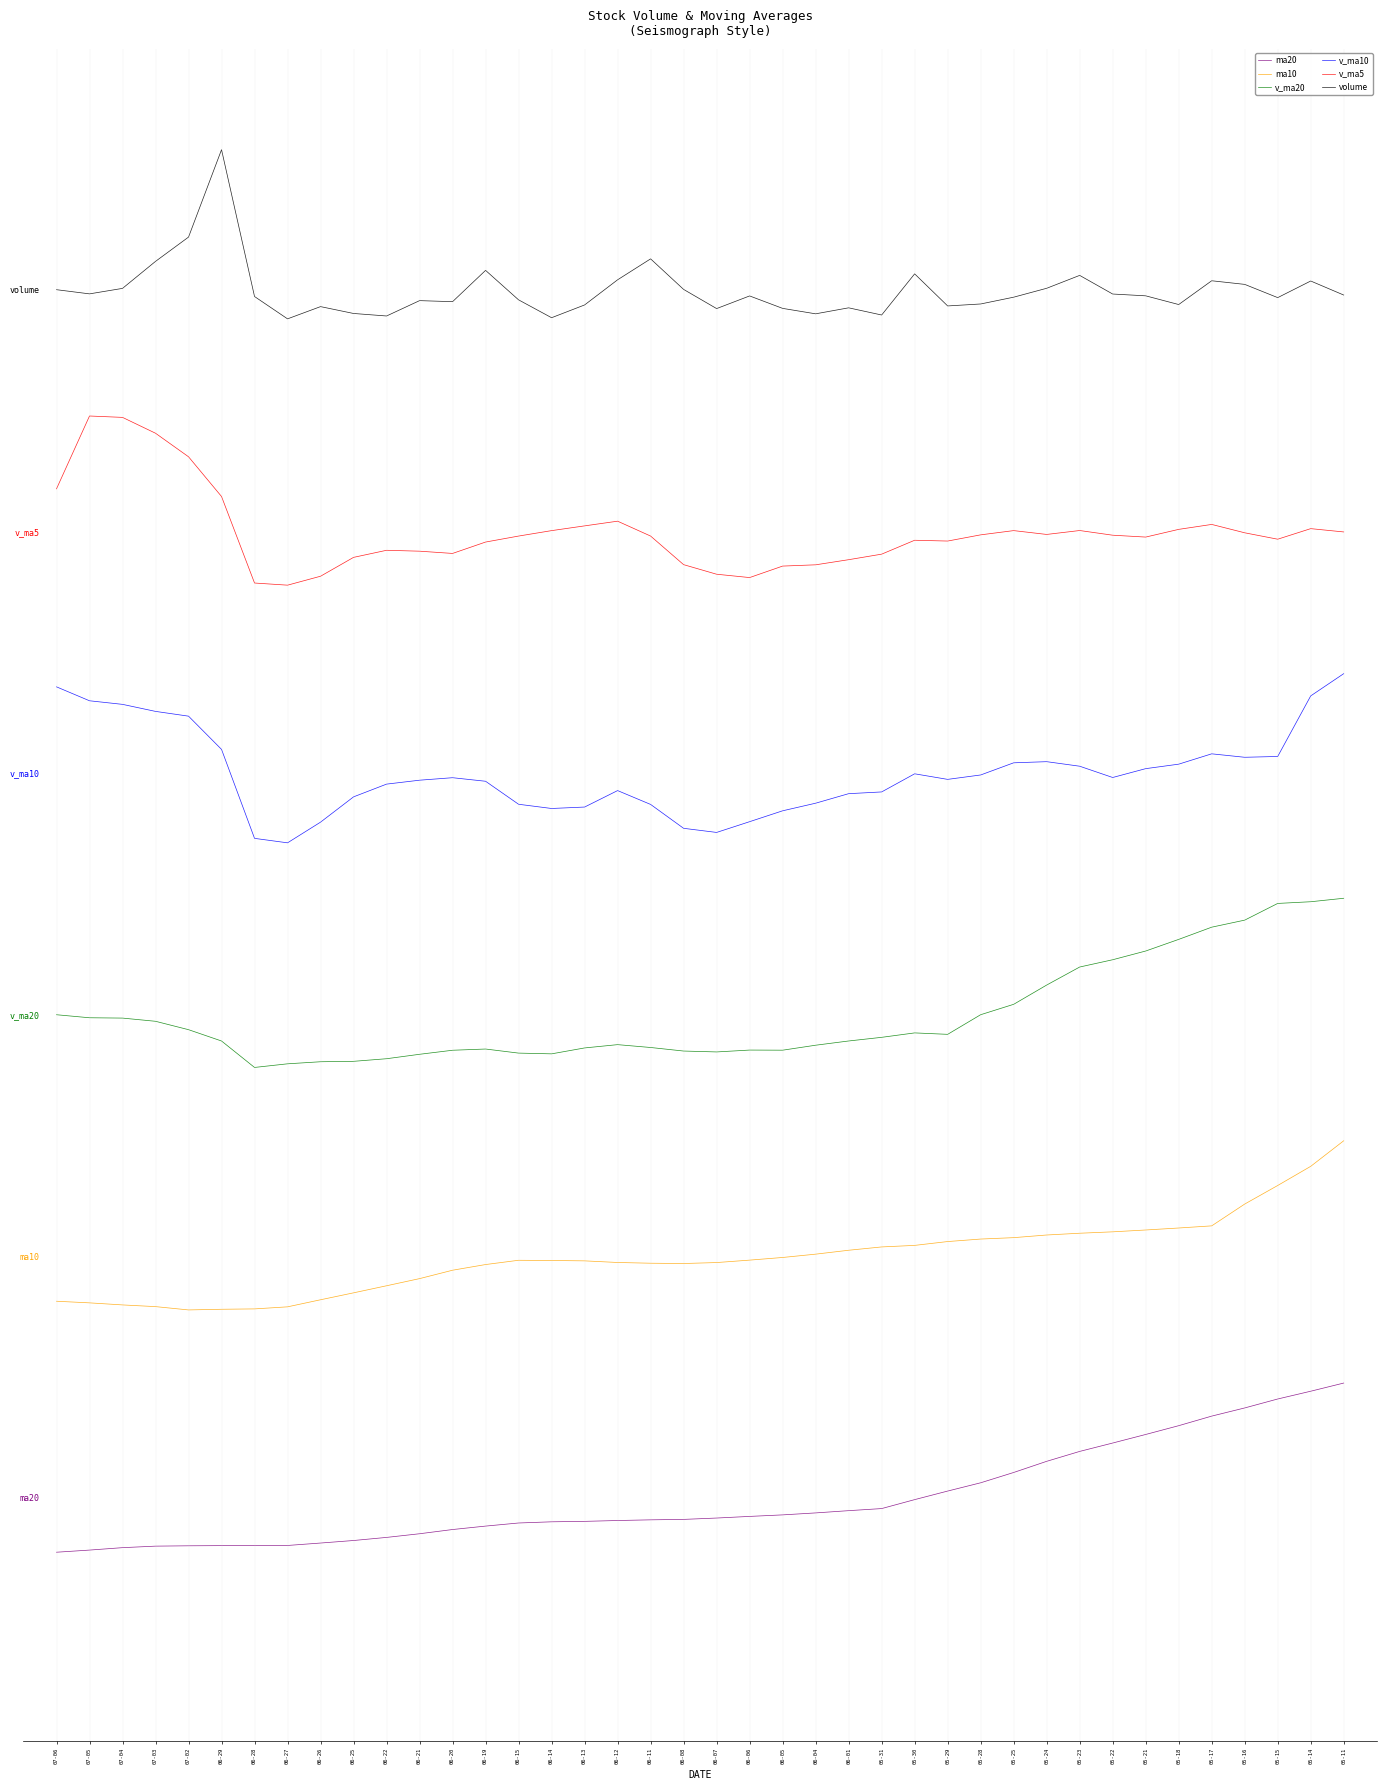

True or false: v_ma5 and v_ma10 cross at least once.

False